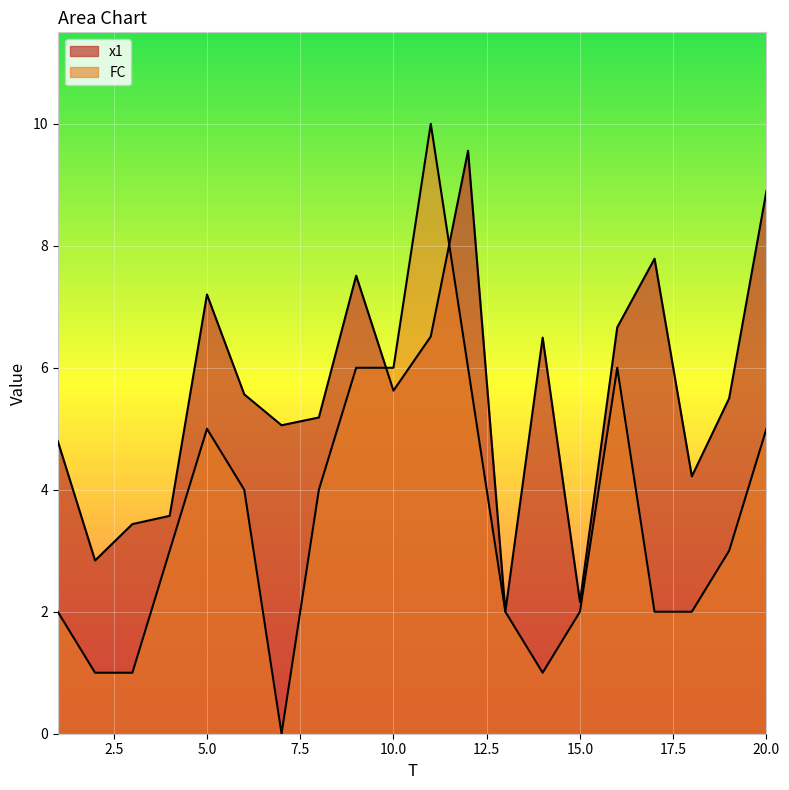

At 8, list the series in order from smallest to largest.

FC, x1